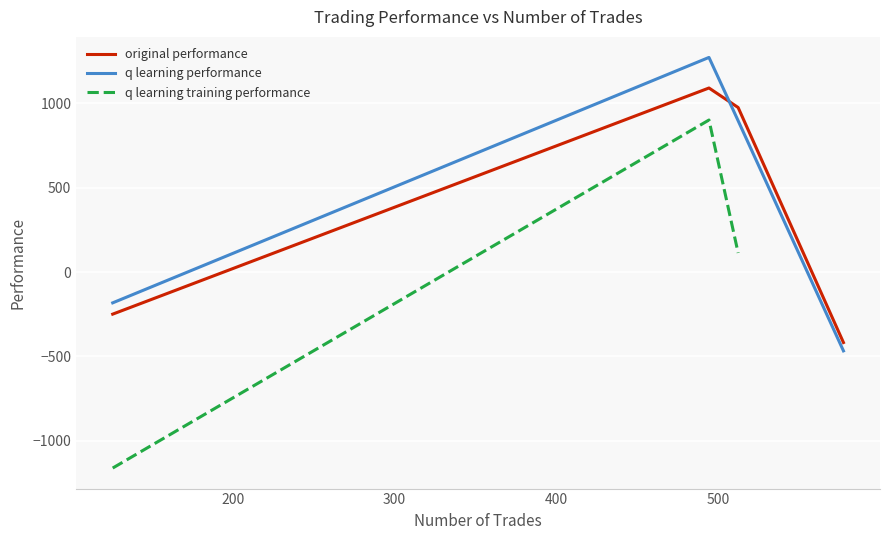

What is the lowest value of the original performance series?

-417.5